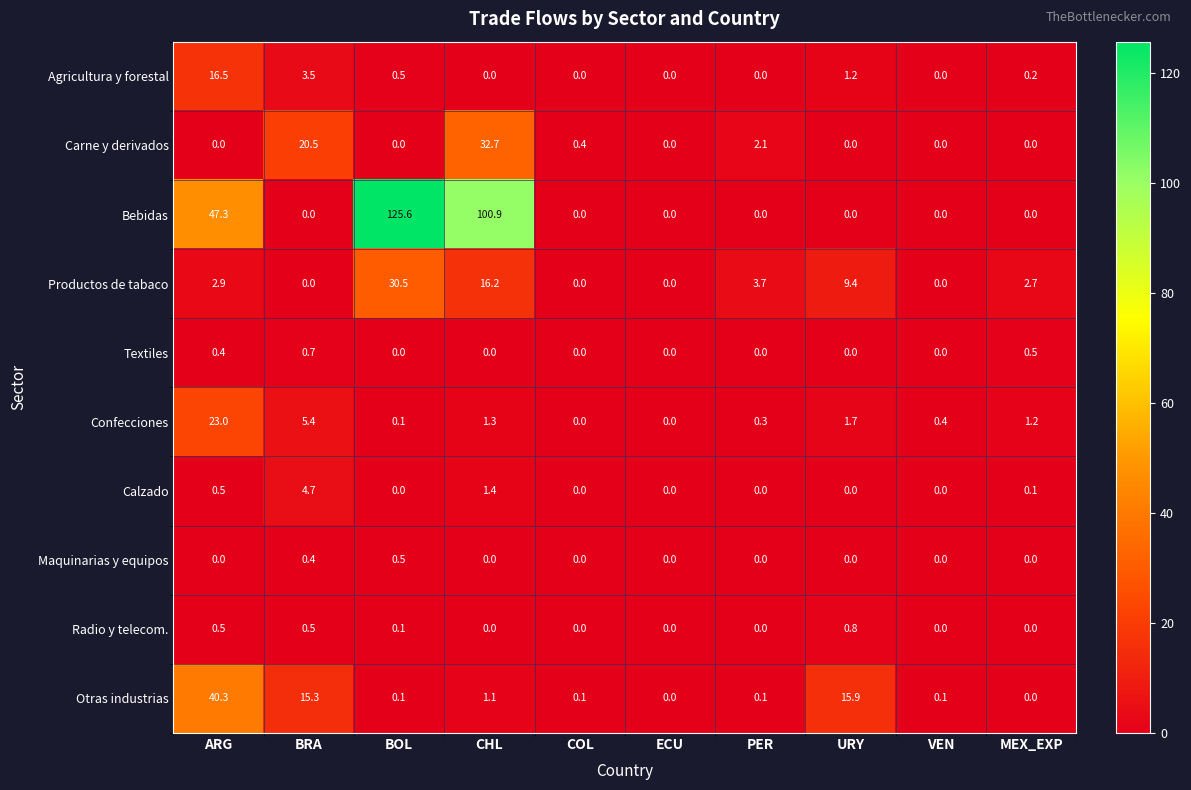

The value of Radio y telecom. at ECU is 0.0. True or false?

True